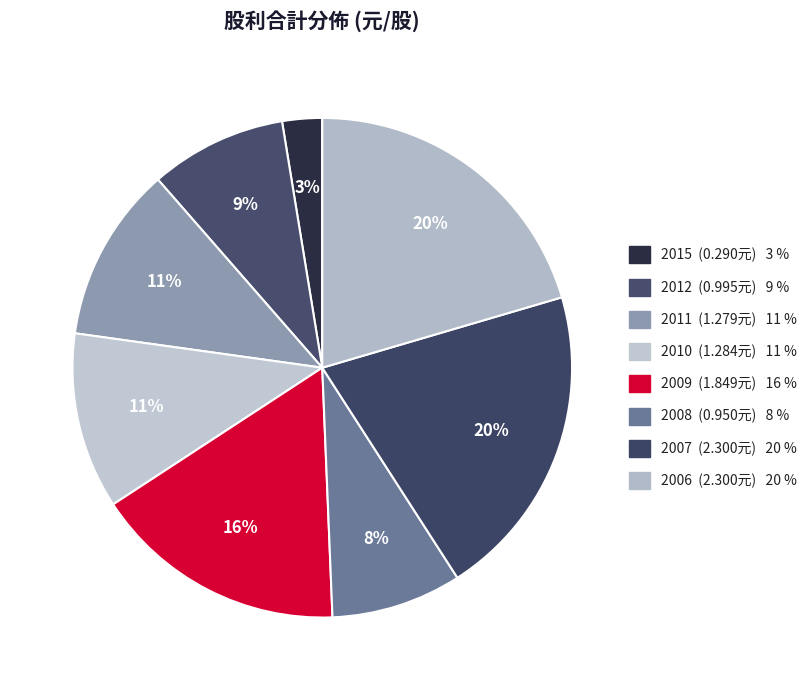

How many slices are in this pie chart?

8